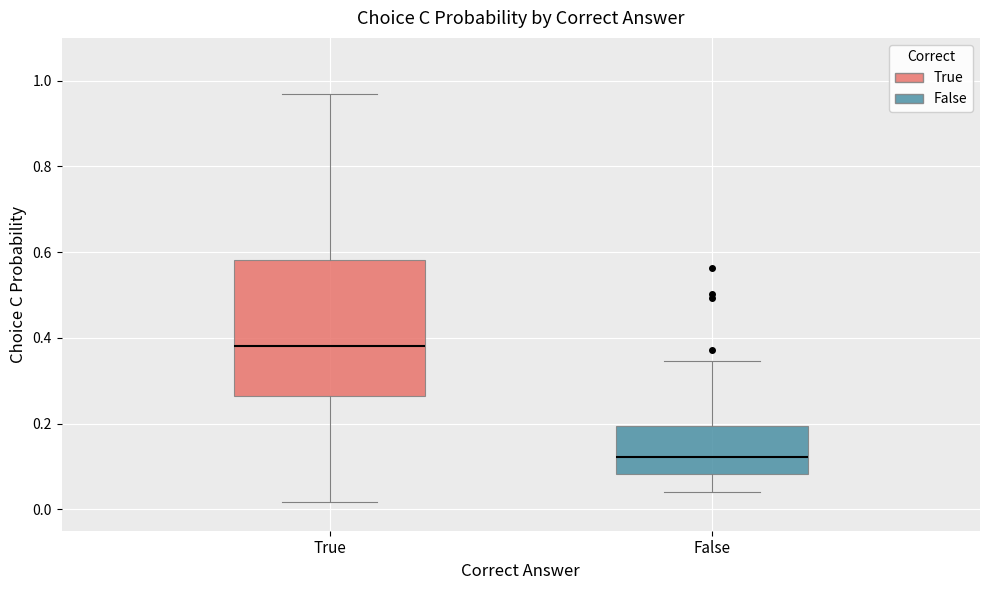

Reading left to right, transcribe this box plot: for each box, give where its median line is, the range the box spans, and where its two whiskers end, as read against the y-axis. The values are not printed on the chart, so give them approximately, as read against the axis.

True: median 0.38, box 0.26 to 0.58, whiskers 0.02 to 0.96
False: median 0.12, box 0.08 to 0.20, whiskers 0.04 to 0.34